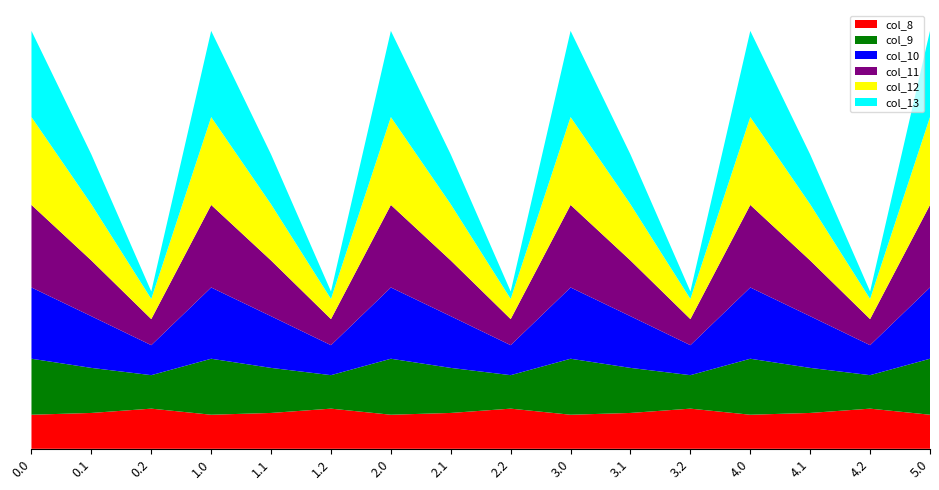

Reading left to right, list all the values displayed in this chart.

col_8: 489.3	514.8	576.6	489.3	514.8	576.6	489.3	514.8	576.6	489.3	514.8	576.6	489.3	514.8	576.6	489.3
col_9: 804.0	646.9	480.7	804.0	646.9	480.7	804.0	646.9	480.7	804.0	646.9	480.7	804.0	646.9	480.7	804.0
col_10: 1023.2	742.1	430.5	1023.2	742.1	430.5	1023.2	742.1	430.5	1023.2	742.1	430.5	1023.2	742.1	430.5	1023.2
col_11: 1185.2	800.2	374.4	1185.2	800.2	374.4	1185.2	800.2	374.4	1185.2	800.2	374.4	1185.2	800.2	374.4	1185.2
col_12: 1261.6	806.9	289.5	1261.6	806.9	289.5	1261.6	806.9	289.5	1261.6	806.9	289.5	1261.6	806.9	289.5	1261.6
col_13: 1237.4	715.3	107.8	1237.4	715.3	107.8	1237.4	715.3	107.8	1237.4	715.3	107.8	1237.4	715.3	107.8	1237.4